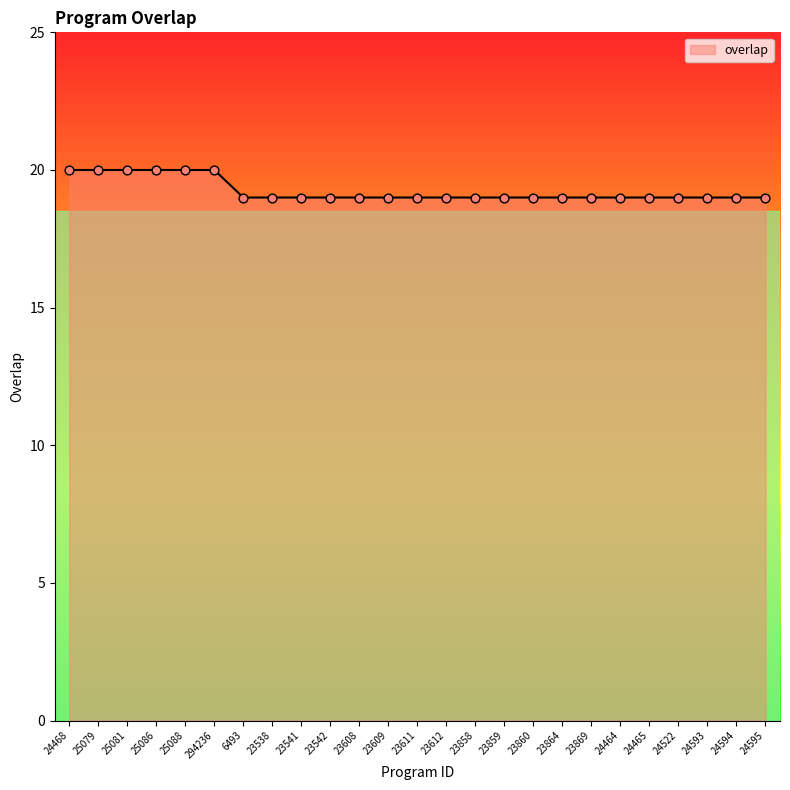

What is the change in value from 25081 to 23541?

-1